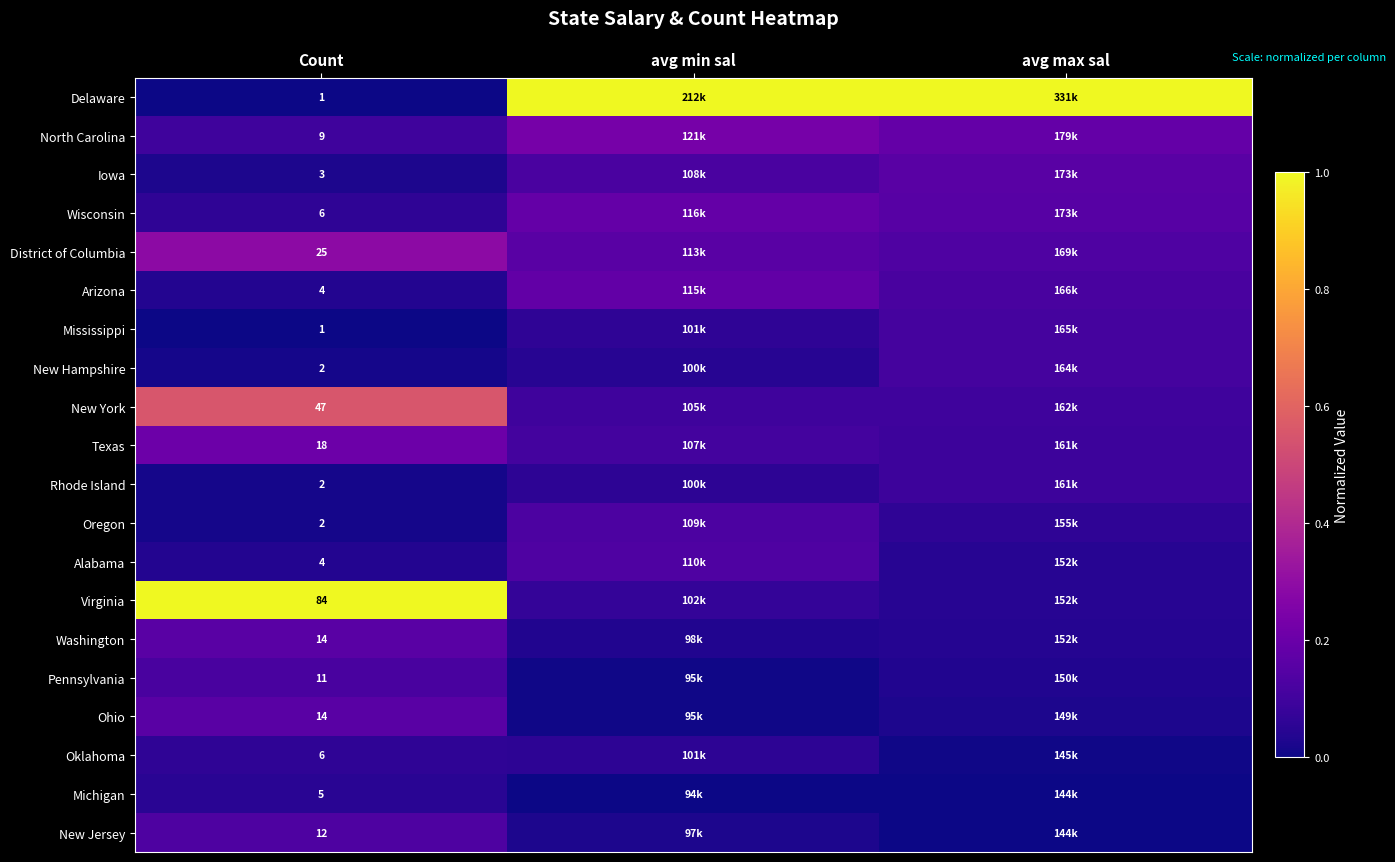

How many data points does each series have?

3